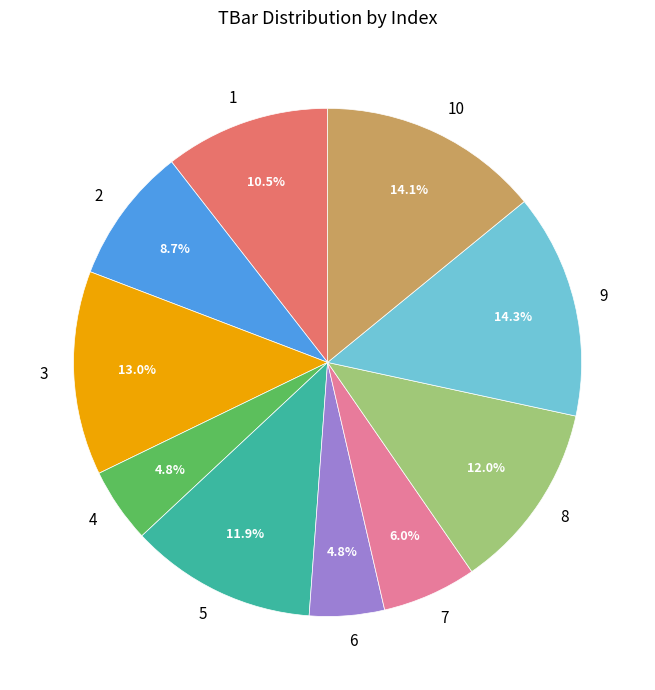

How much of the chart is everything except 2?

91.3%